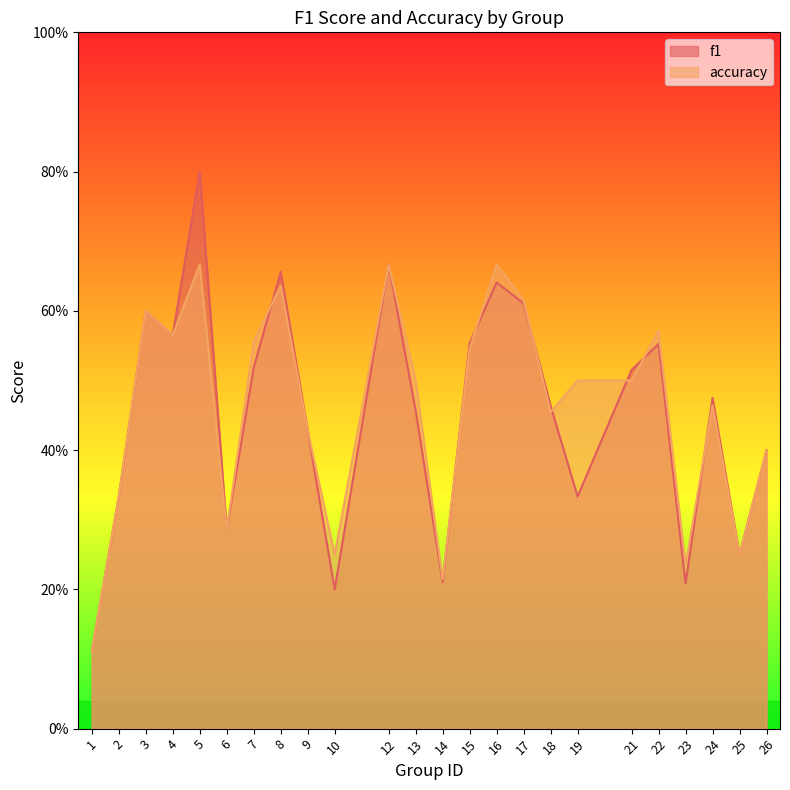

Is it true that accuracy equals 0.5 at 13?

True